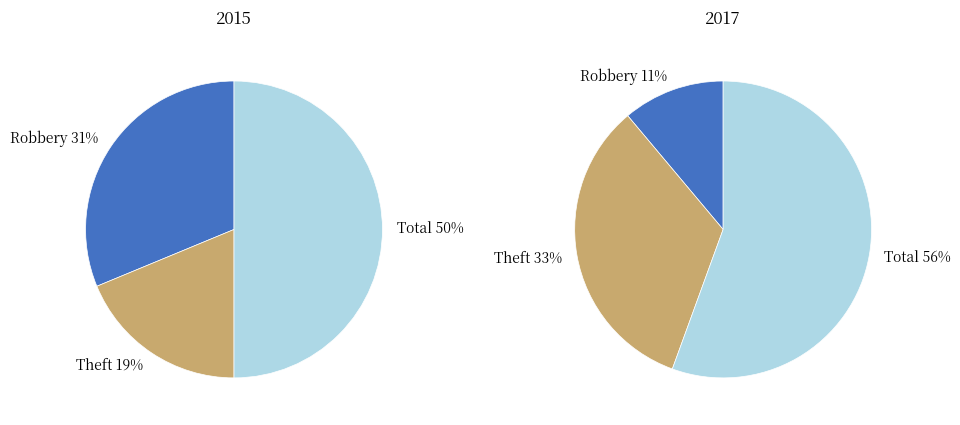

How much of the chart is everything except Theft?

81.2%